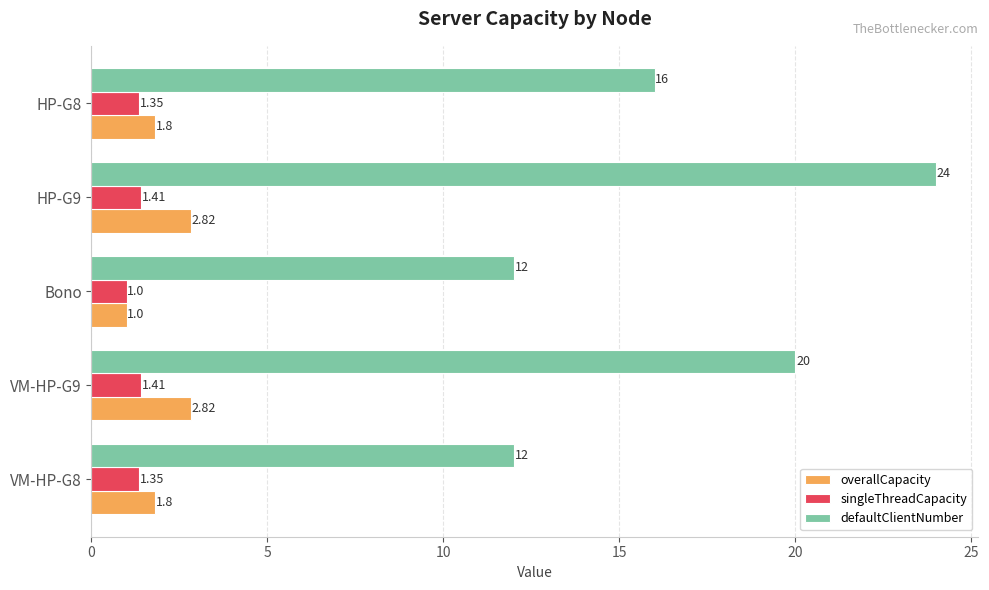

Rank the series at VM-HP-G8 from lowest to highest value.

singleThreadCapacity, overallCapacity, defaultClientNumber